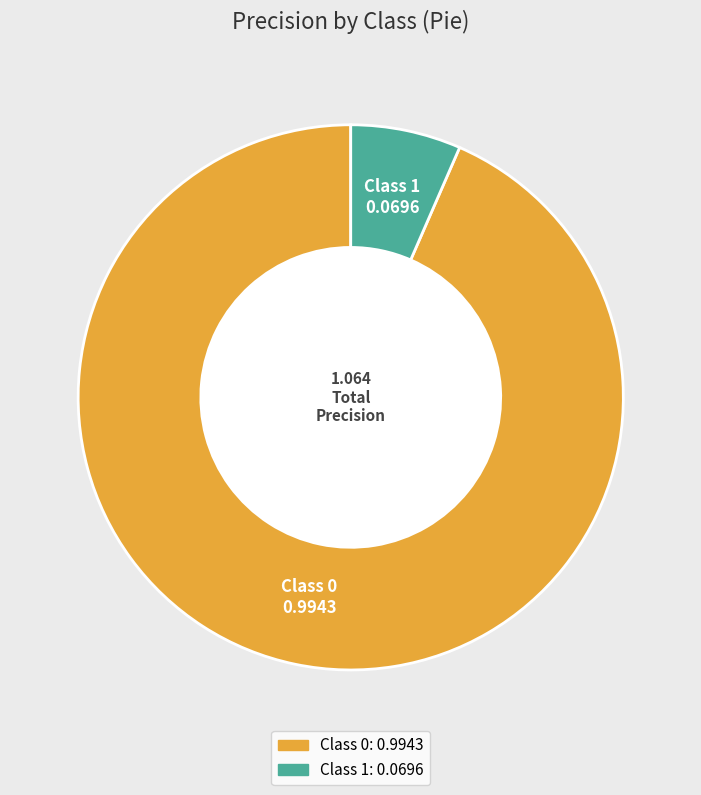

Is there any slice that represents more than half of the pie?

Yes